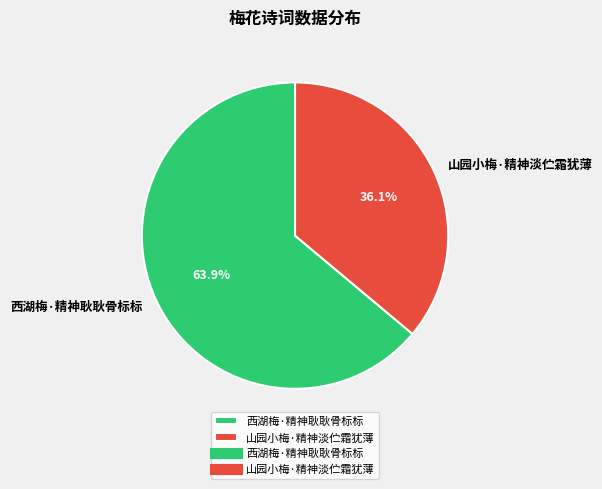

Is there a majority slice in this chart?

Yes